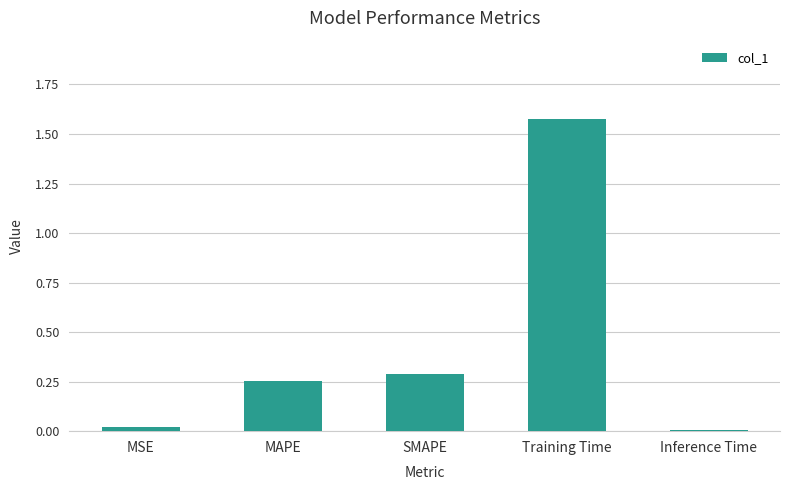

What is the label of the 4th bar from the right?

MAPE